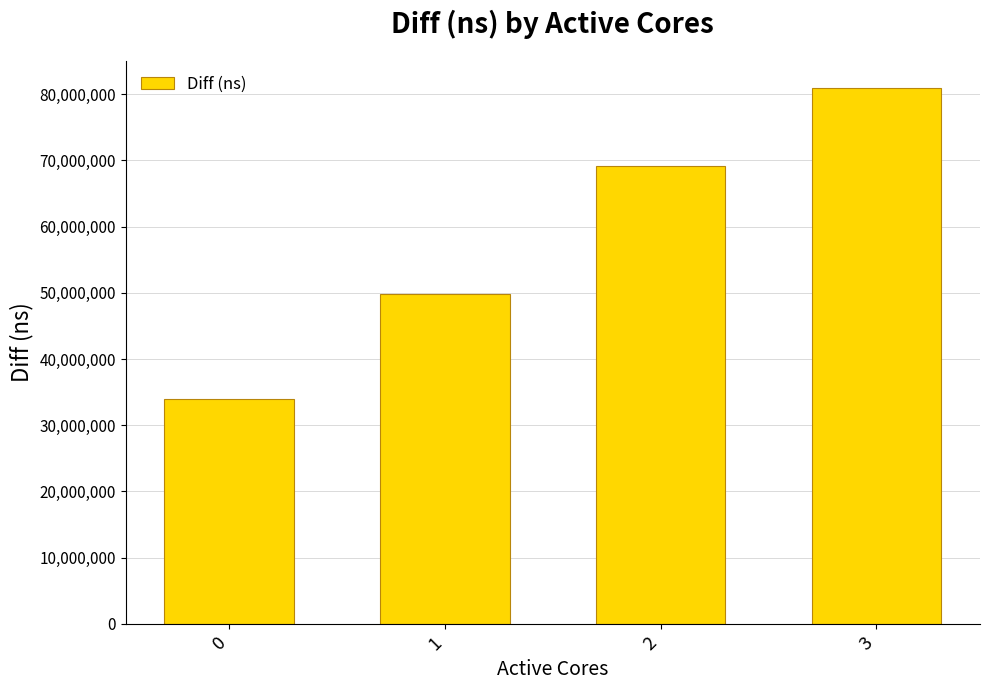

How many data points are less than 69152149?

2